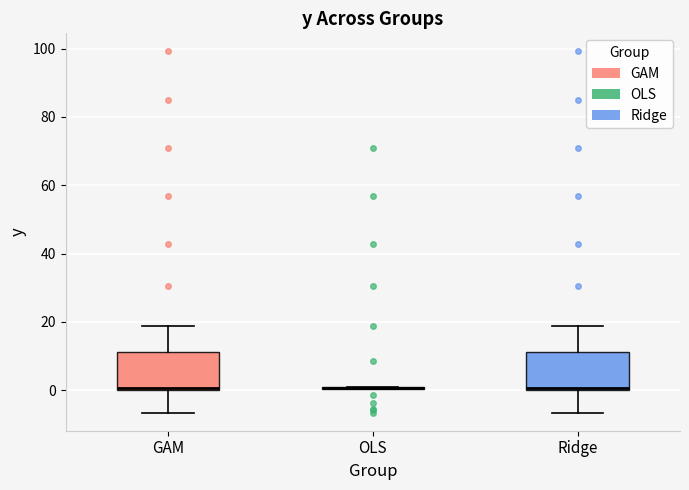

Reading left to right, read every box against the y-axis: the position of its median line, the range the box covers, and the ends of its whiskers. The values are not printed on the chart, so give them approximately, as read against the axis.

GAM: median 0 (drawn on the box's lower edge), box 0 to 12, whiskers -6 to 18
OLS: box collapsed to a line at 0, whiskers 0 to 0
Ridge: median 0 (drawn on the box's lower edge), box 0 to 12, whiskers -6 to 18